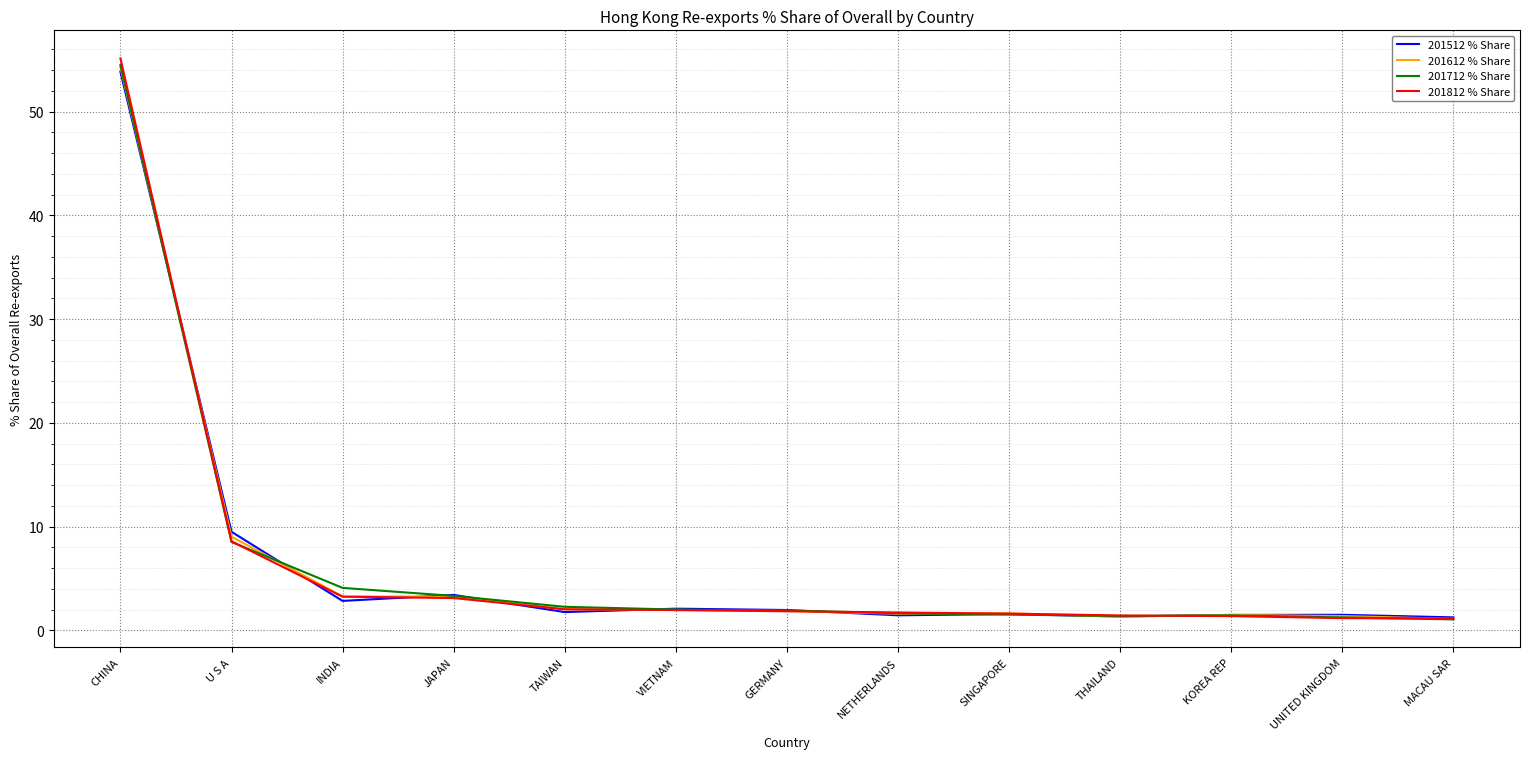

What is the difference between the maximum and minimum values in the 201612 % Share series?

53.2